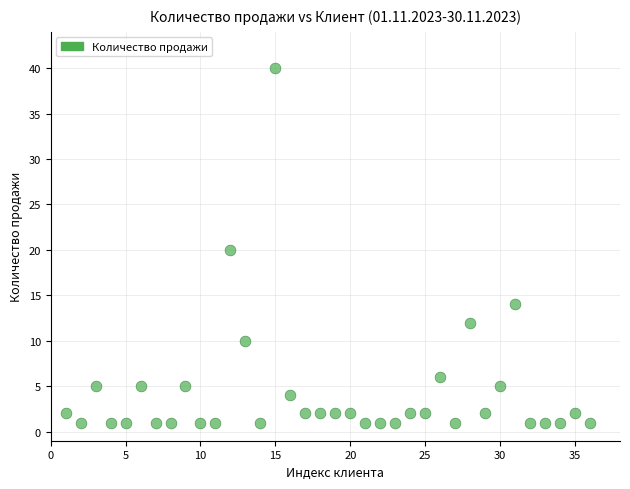

What is the range of X values (max minus min)?

35